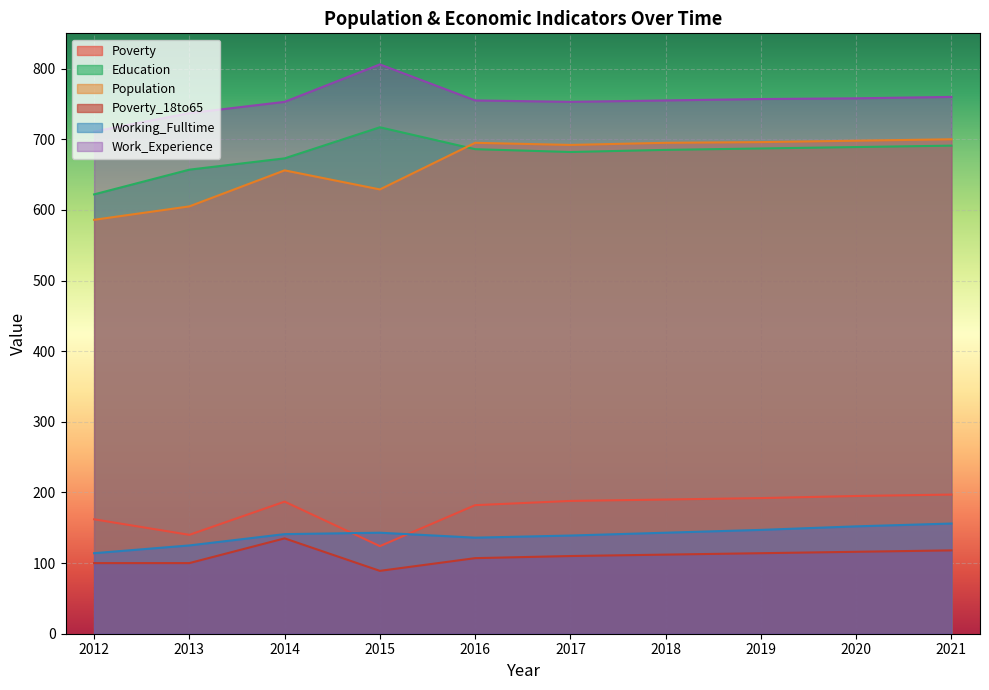

True or false: Work_Experience and Working_Fulltime cross at least once.

False